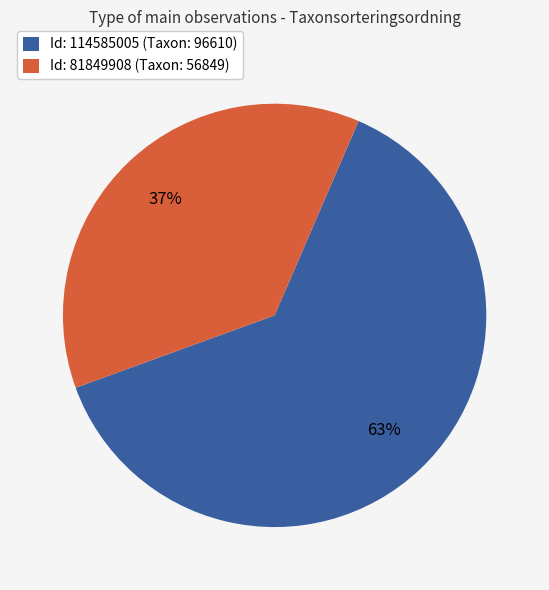

What is the ratio of the value at Id: 114585005 (Taxon: 96610) to the value at Id: 81849908 (Taxon: 56849)?

1.7